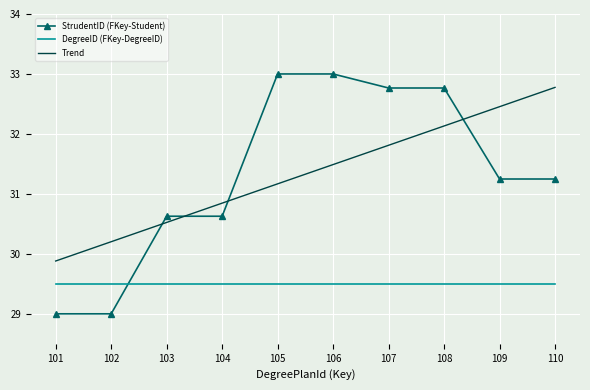

True or false: DegreeID (FKey-DegreeID) and StrudentID (FKey-Student) cross at least once.

True